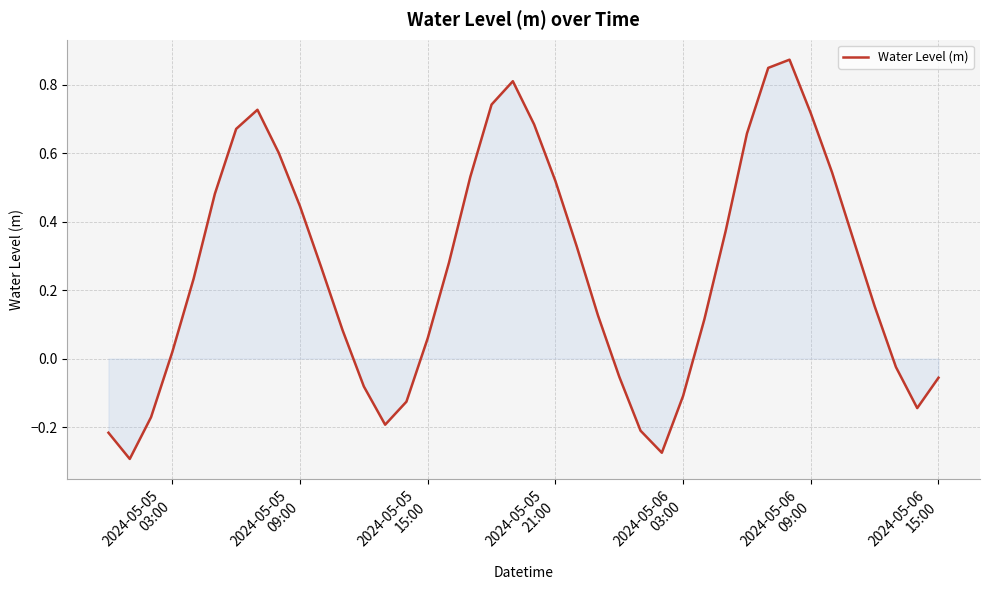

What is the difference between the maximum and minimum values?

1.2